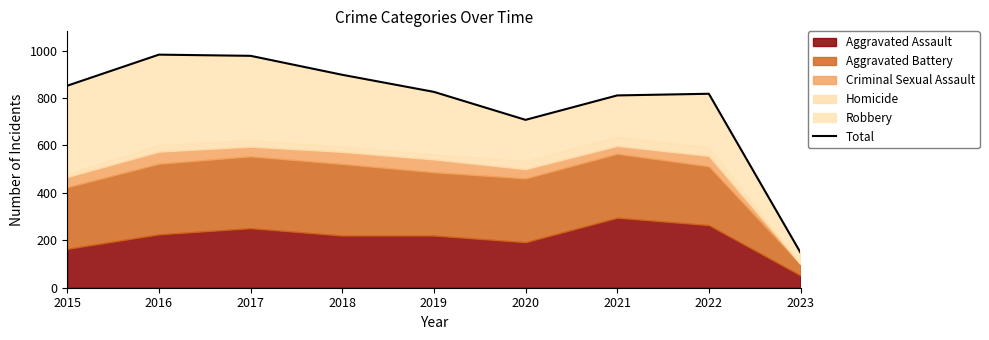

True or false: the data shows 978 at 2017.

True